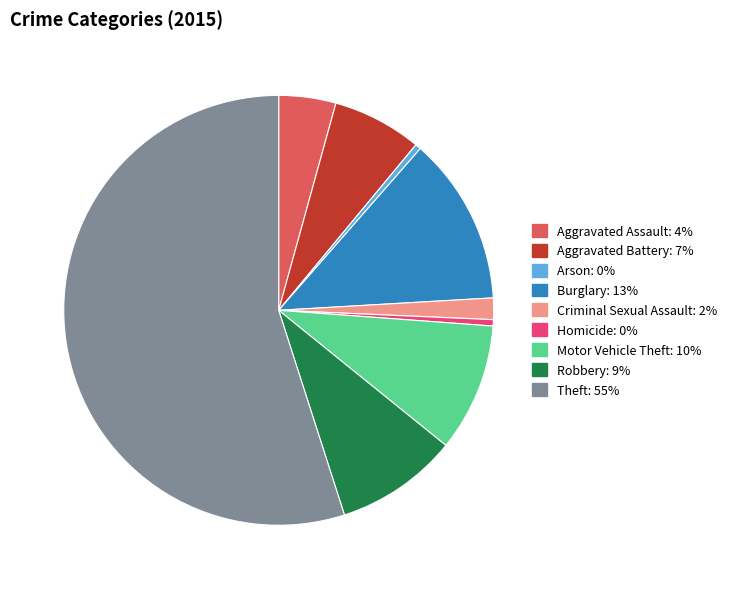

What is the ratio of the value at Burglary to the value at Homicide?

26.6